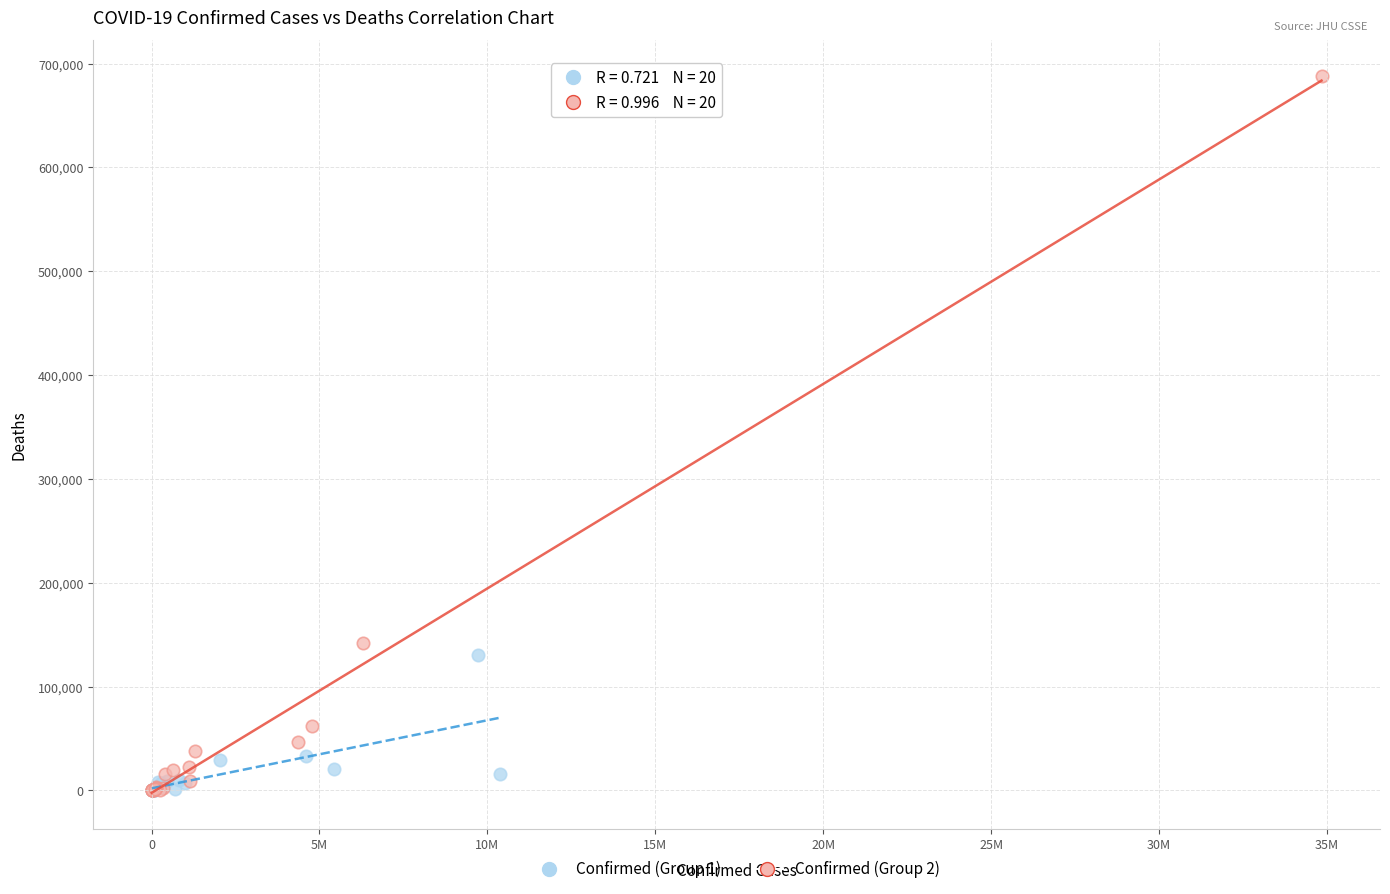

Which series contains the highest Y value?

Confirmed (Group 2)